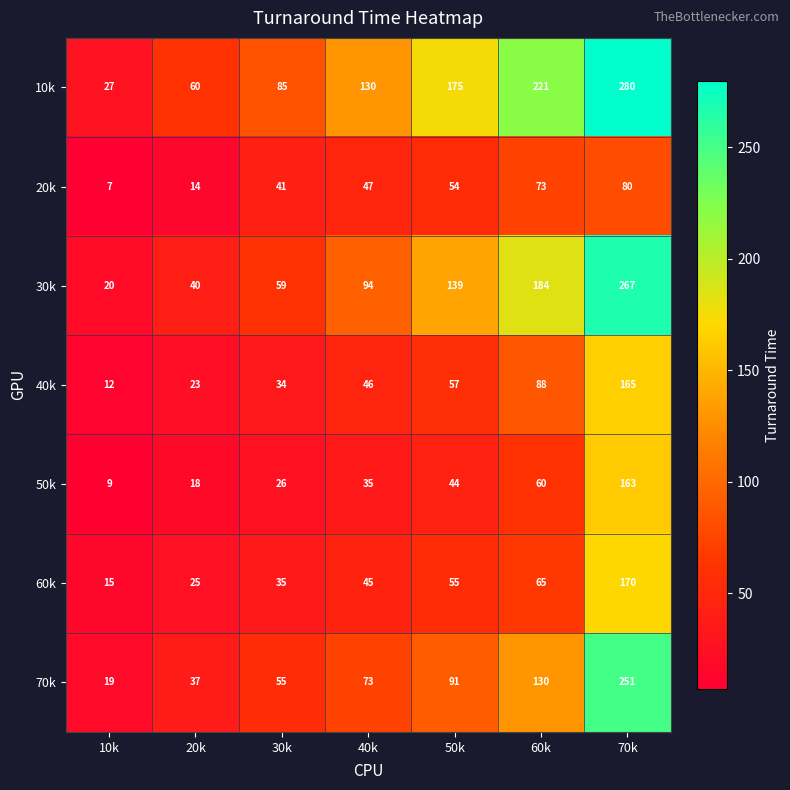

At which category is the sum across all series the highest?

70k